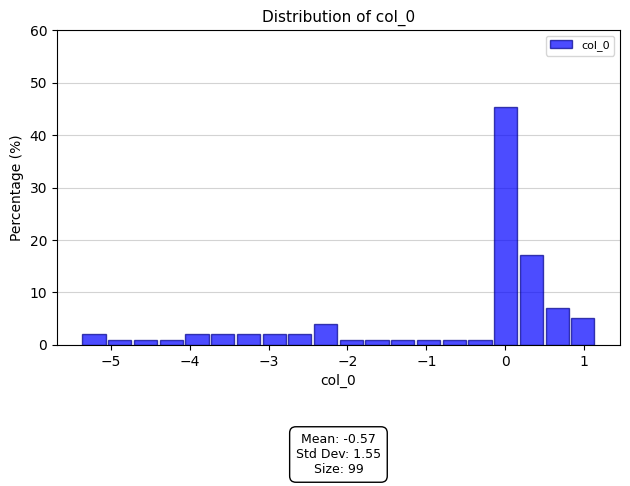

Read against the x-axis, roughly where is the centre of the tallest bar?

0.0